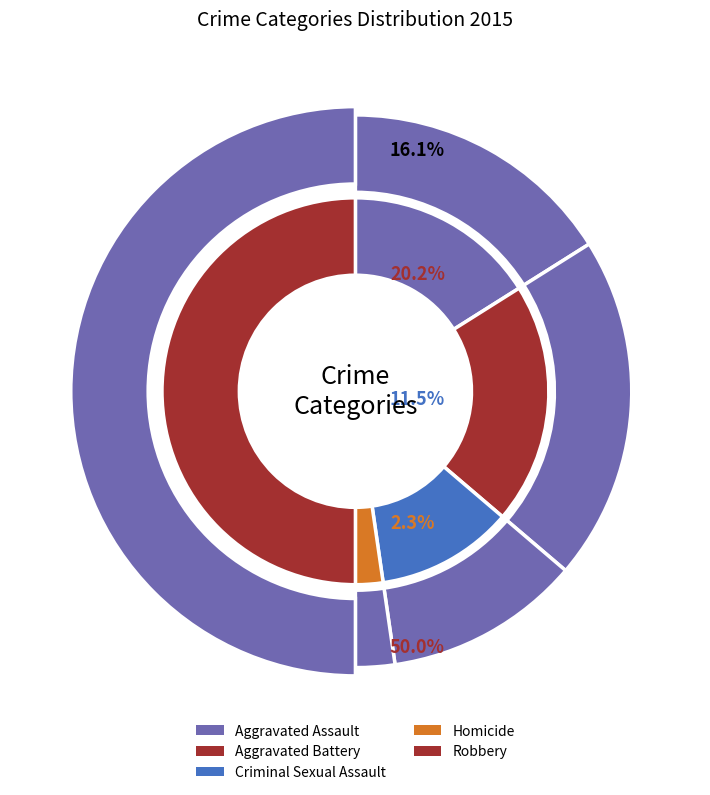

How many segments does this pie chart have?

5